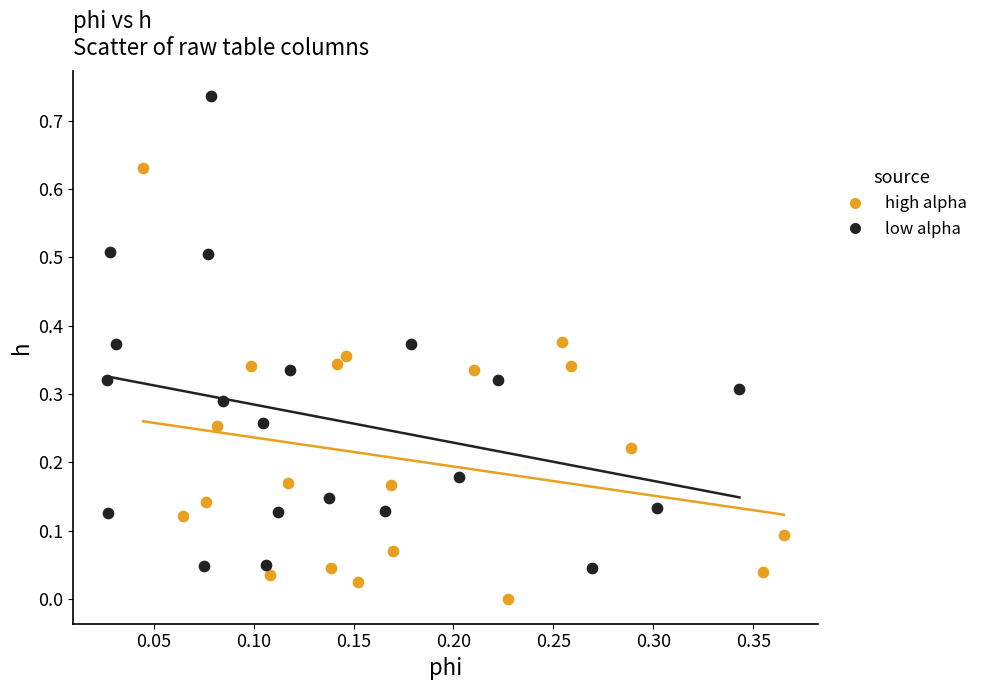

Which series reaches the minimum Y coordinate?

high alpha